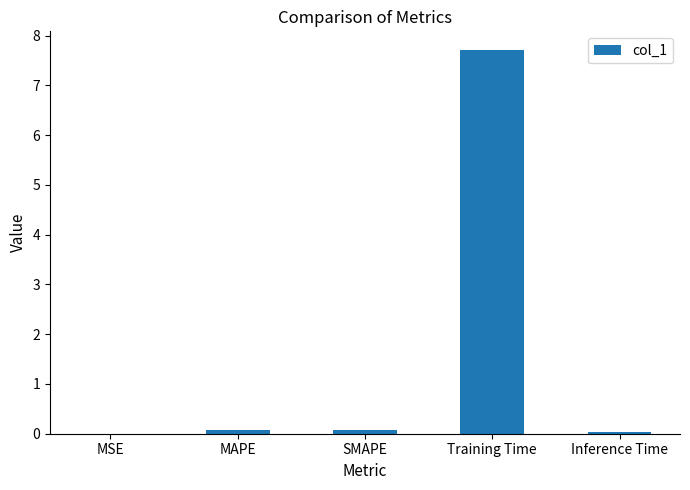

Which label corresponds to the largest value in the chart?

Training Time